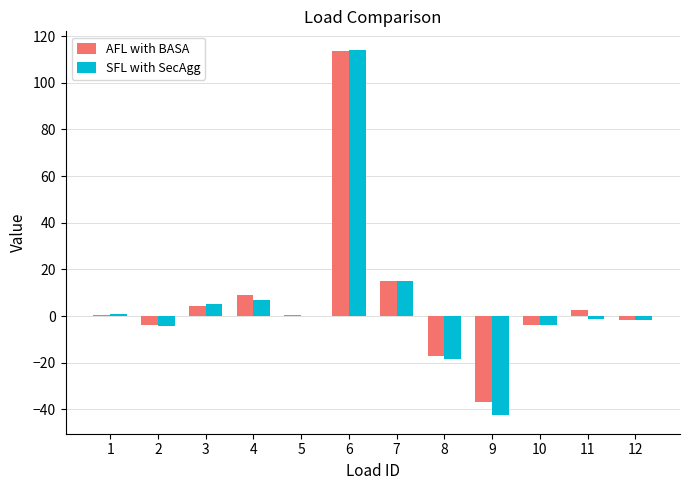

At which category is the sum across all series the highest?

6